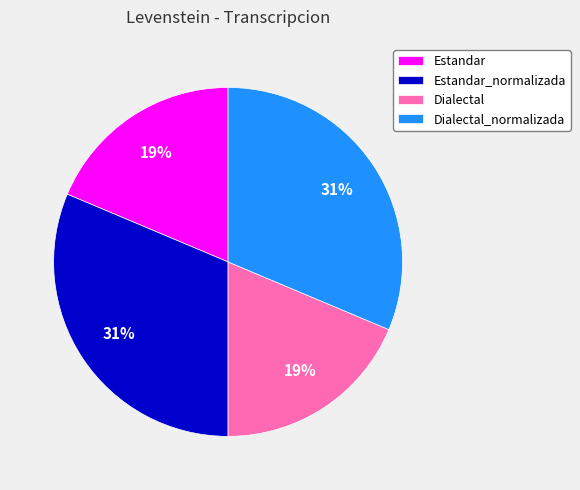

Do Estandar_normalizada and Dialectal_normalizada together represent more than half of the pie?

Yes